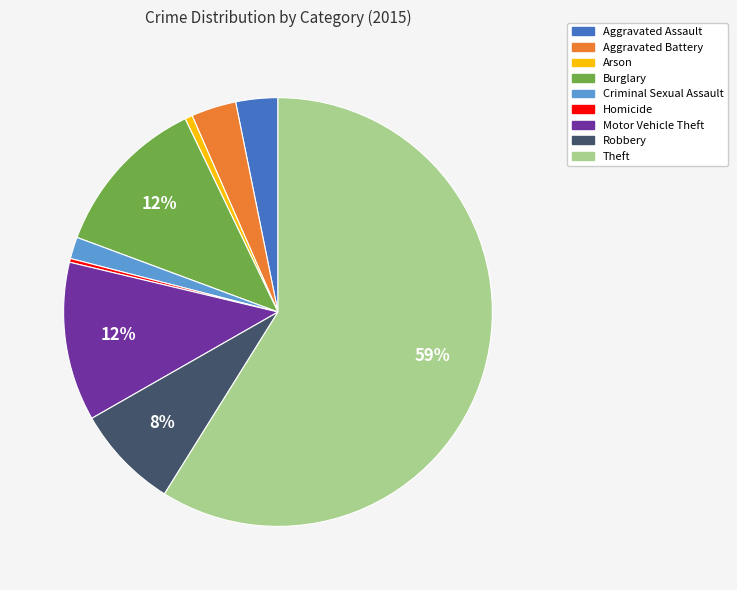

To the nearest percent, what is the average slice percentage?

11%